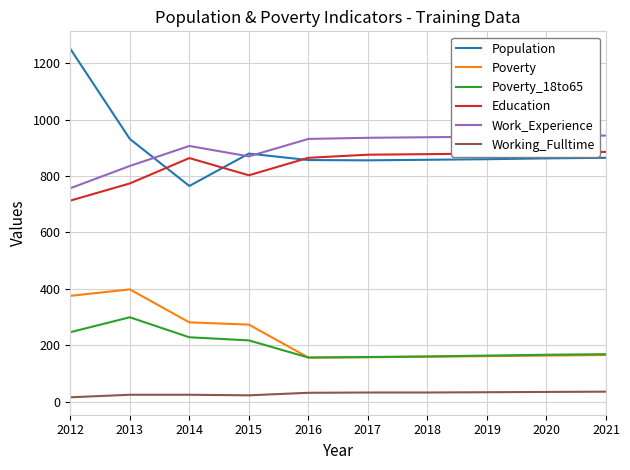

Is the value of Work_Experience at 2014 greater than the value of Poverty_18to65 at 2014?

Yes